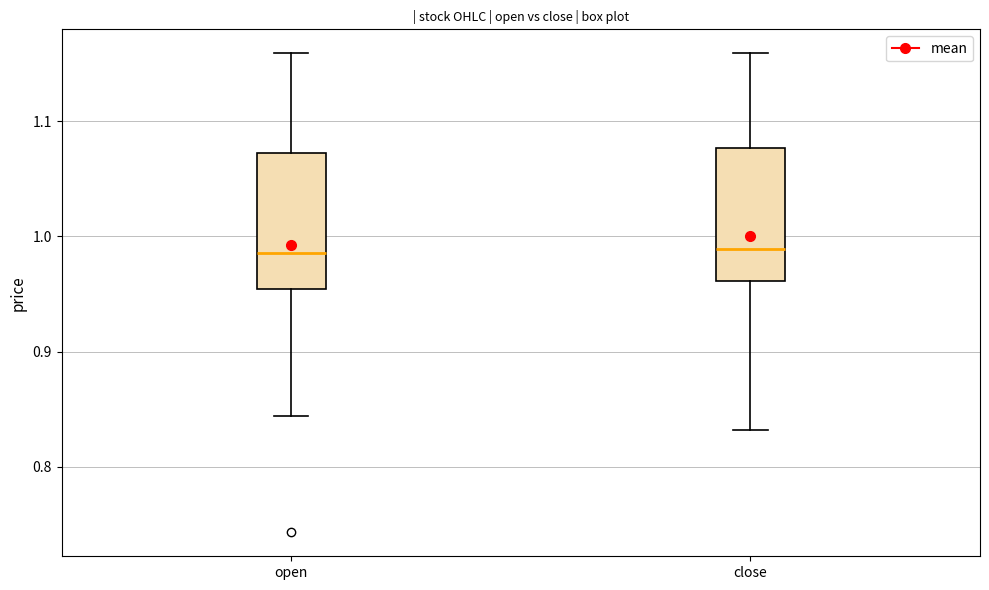

Where does the lower whisker of the box for close end on the y-axis? The values are not printed on the chart, so give them approximately, as read against the axis.

0.83